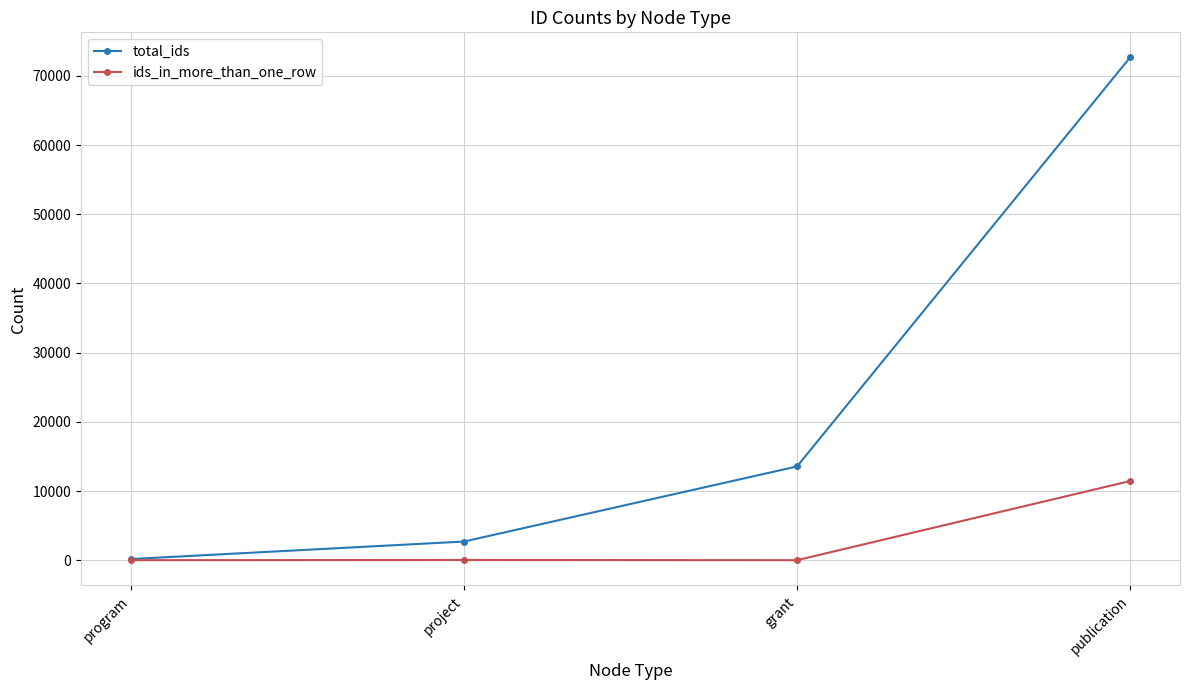

Which category has the highest value across all series?

publication